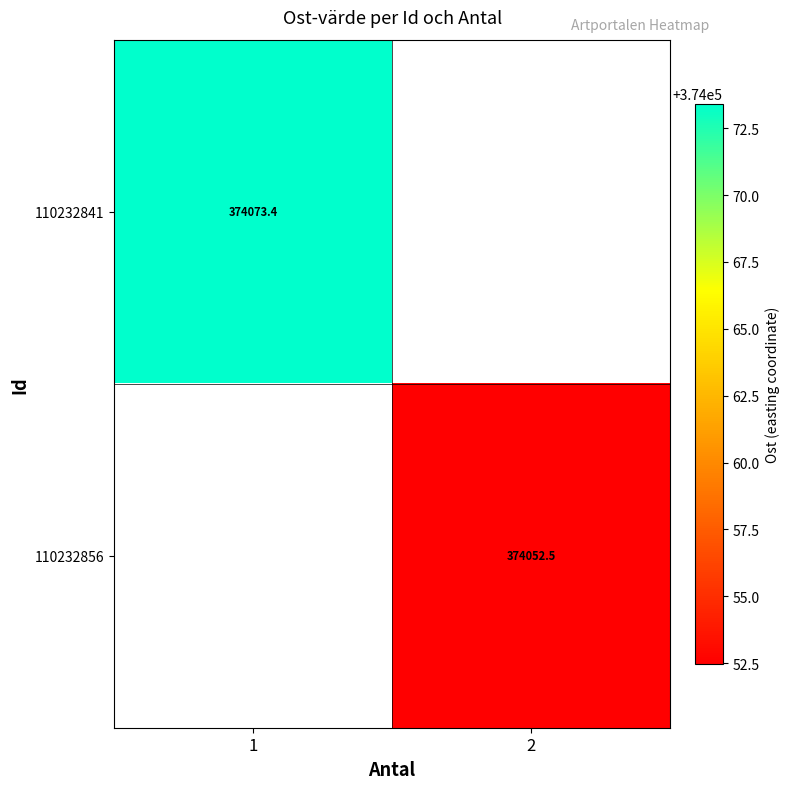

How many positive values does the 110232856 series have?

1